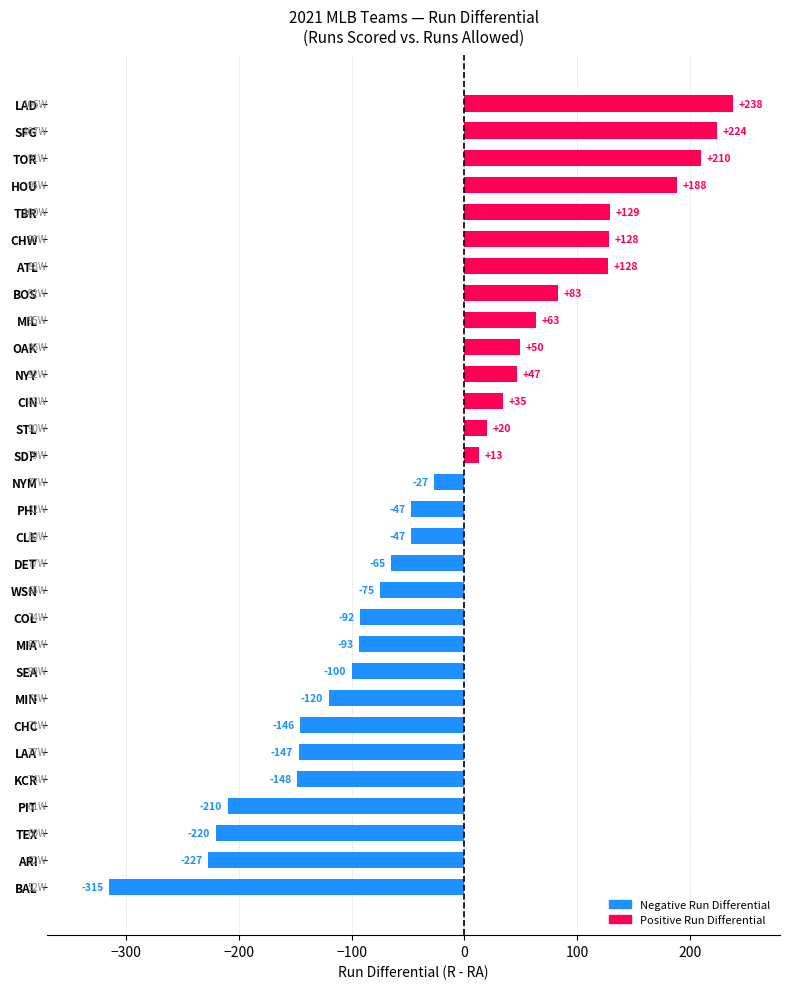

What is the maximum value shown in the chart?

238.3